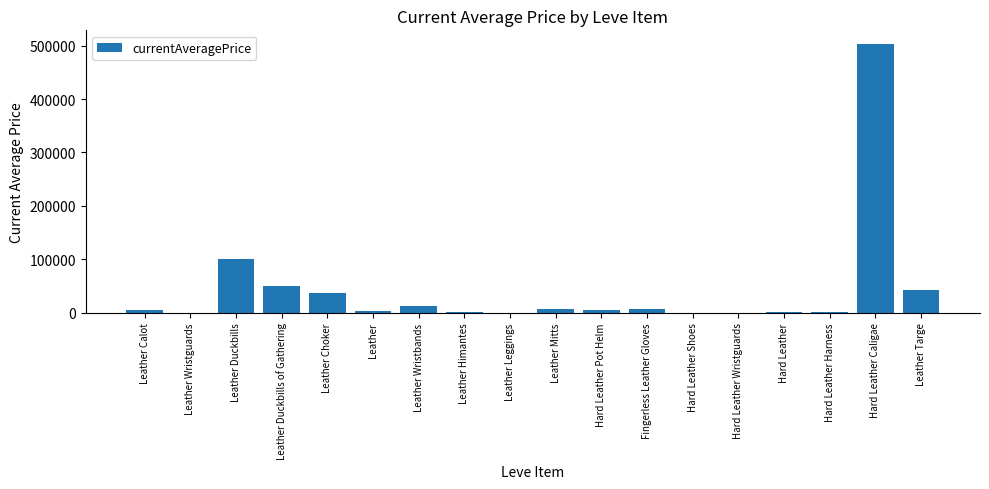

What is the change in value from Leather Duckbills of Gathering to Hard Leather?

-49418.6